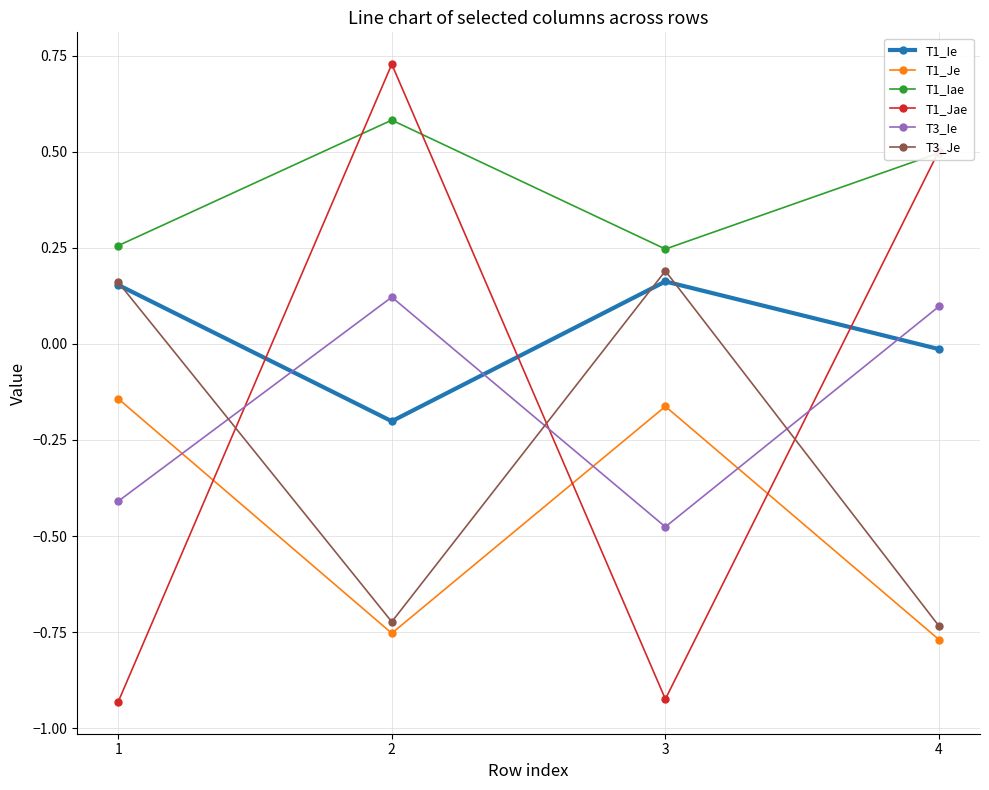

True or false: T3_Je has a value of 0.1 at 3.

False